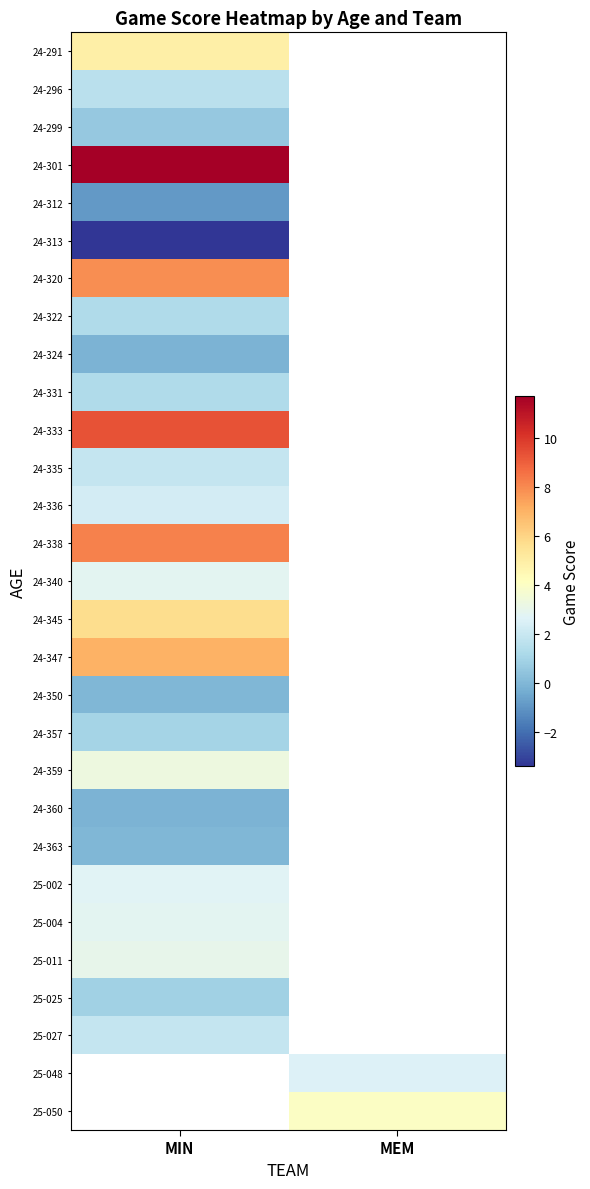

At which label does 24-345 reach its peak?

MIN